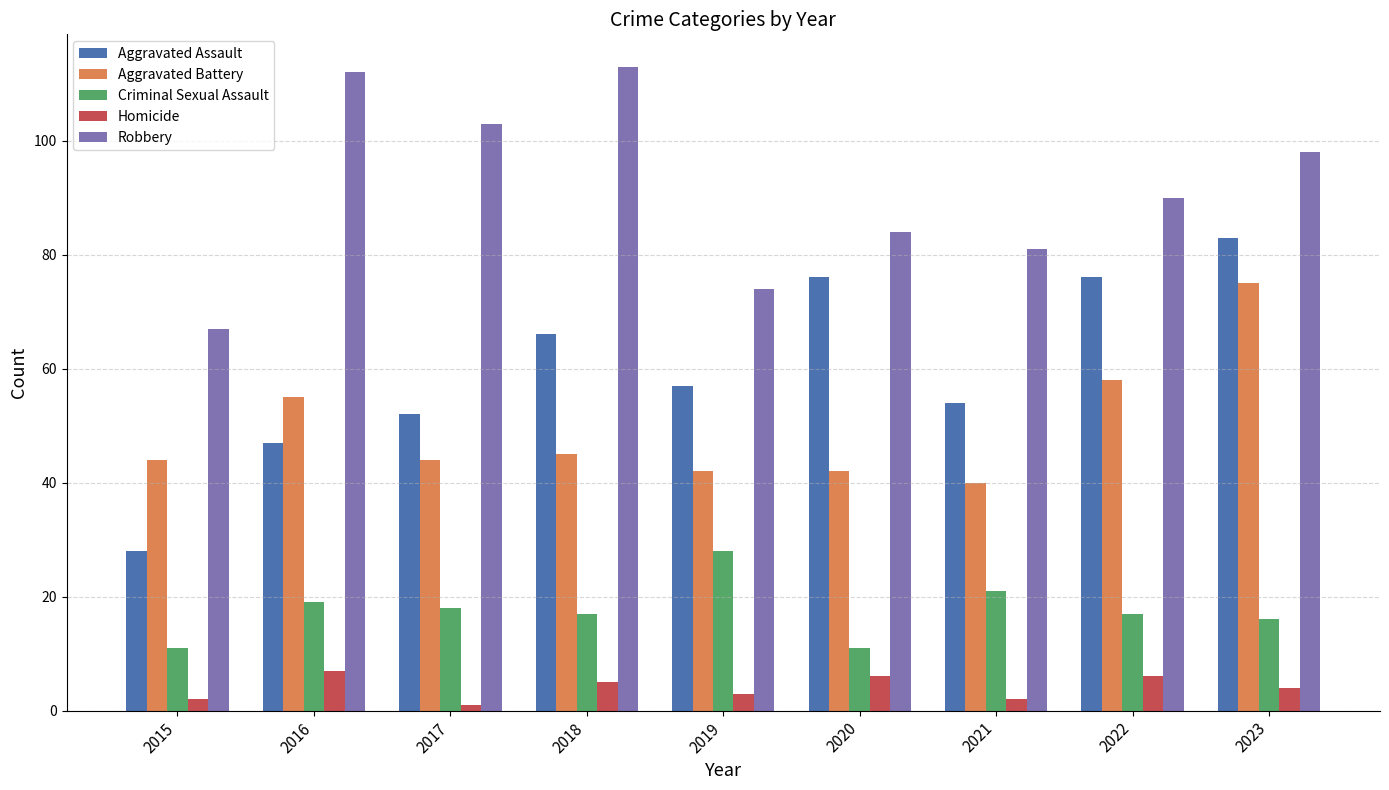

List the series in order of their peak value, lowest first.

Homicide, Criminal Sexual Assault, Aggravated Battery, Aggravated Assault, Robbery